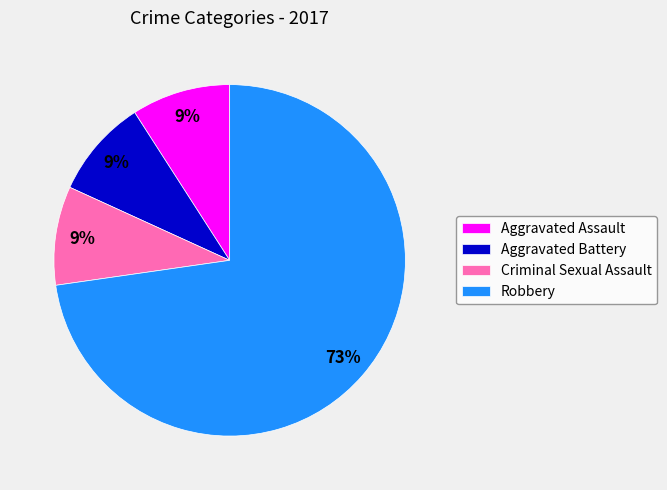

Do Aggravated Battery and Aggravated Assault together represent more than half of the pie?

No